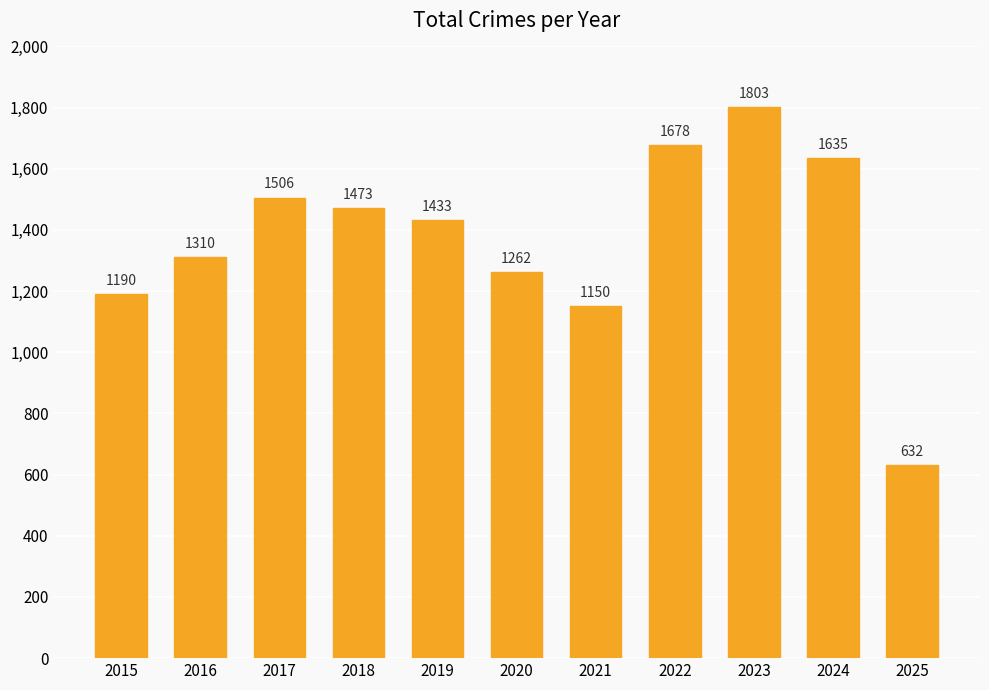

List the labels in order of value, largest first.

2023, 2022, 2024, 2017, 2018, 2019, 2016, 2020, 2015, 2021, 2025